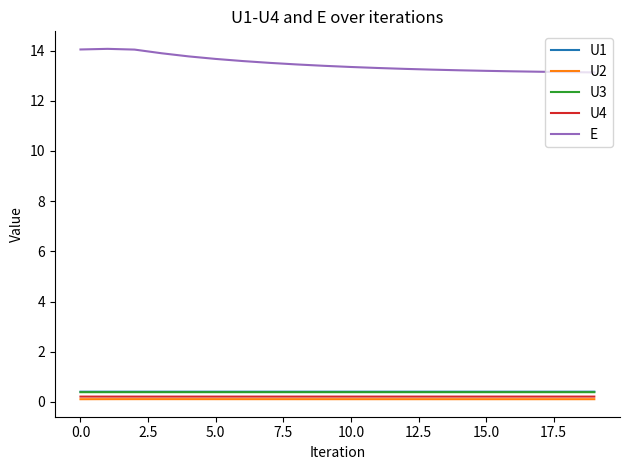

True or false: U2 and U1 cross at least once.

False